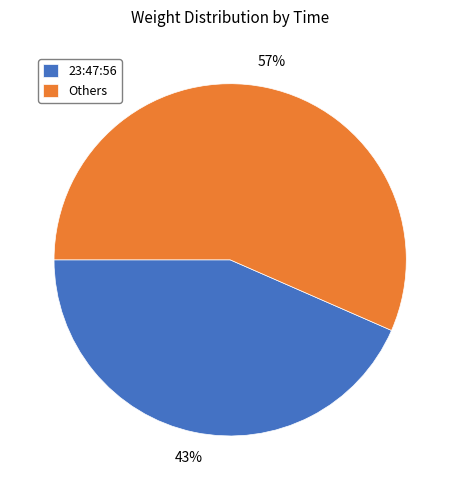

How many slices are in this pie chart?

2